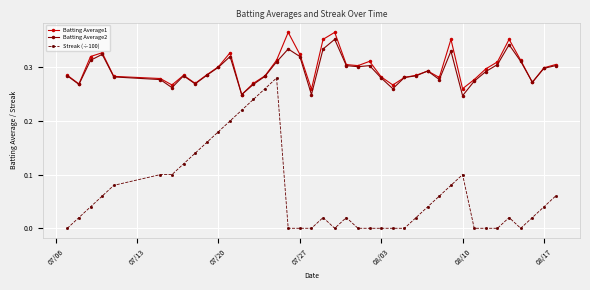

True or false: Streak (÷100) and Batting Average1 cross at least once.

False